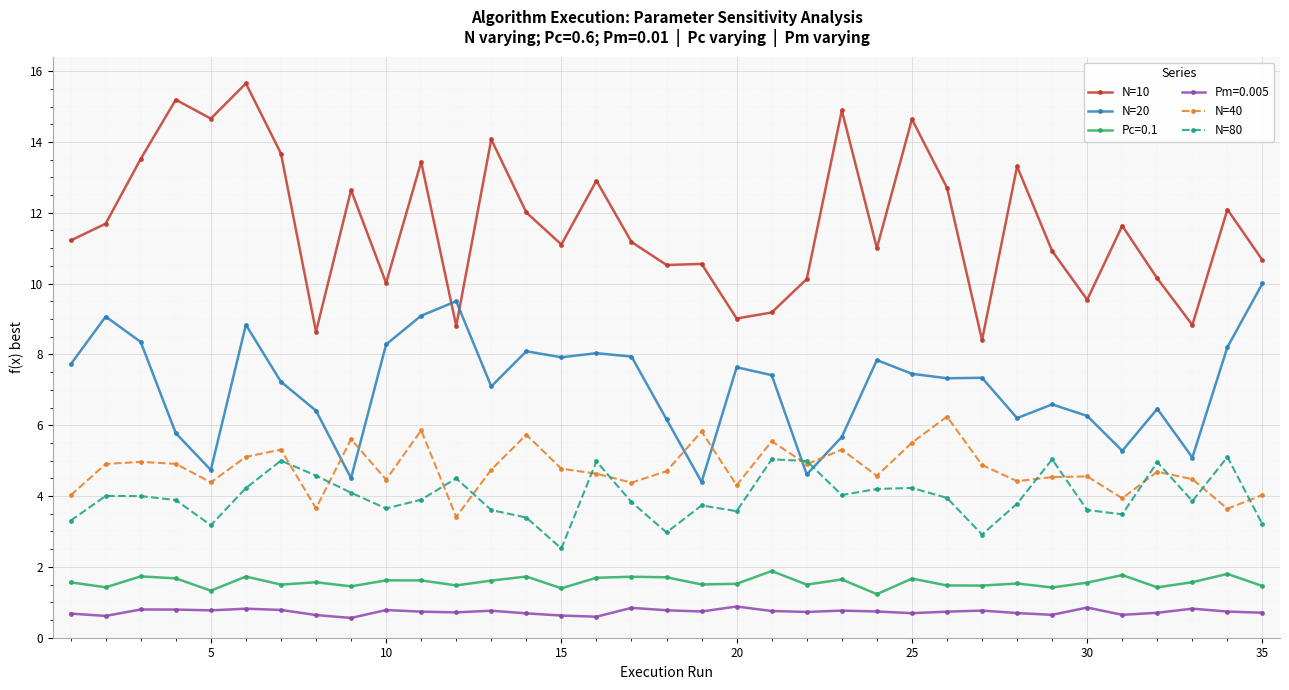

Count the number of categories in the chart.

35